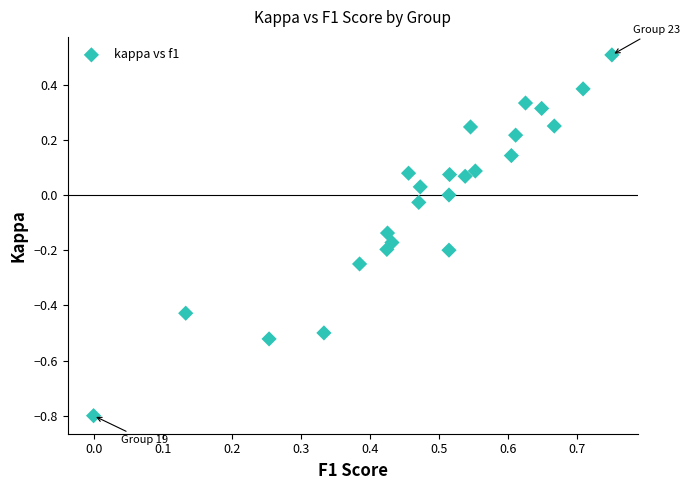

What is the range of X values (max minus min)?

0.8